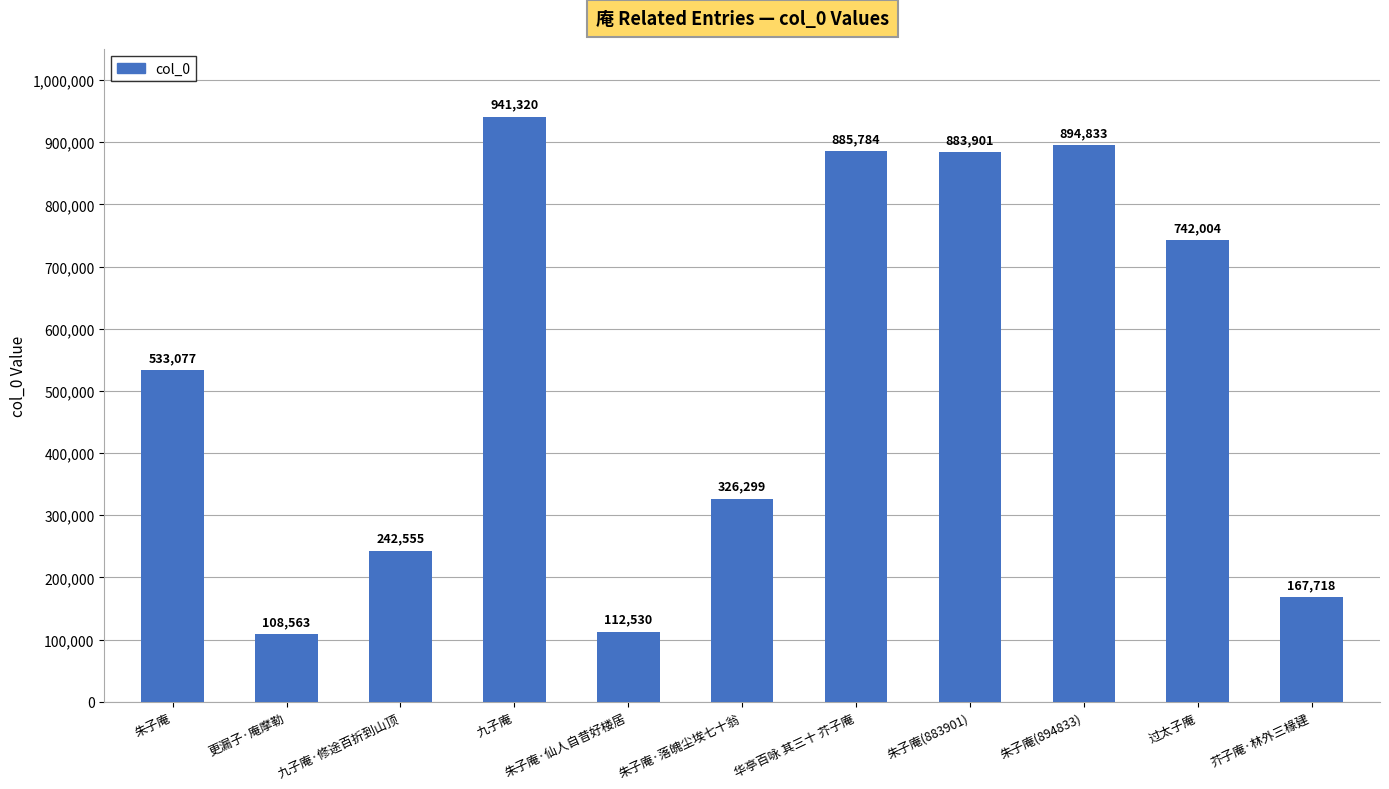

What is the sum of all values?

5838584